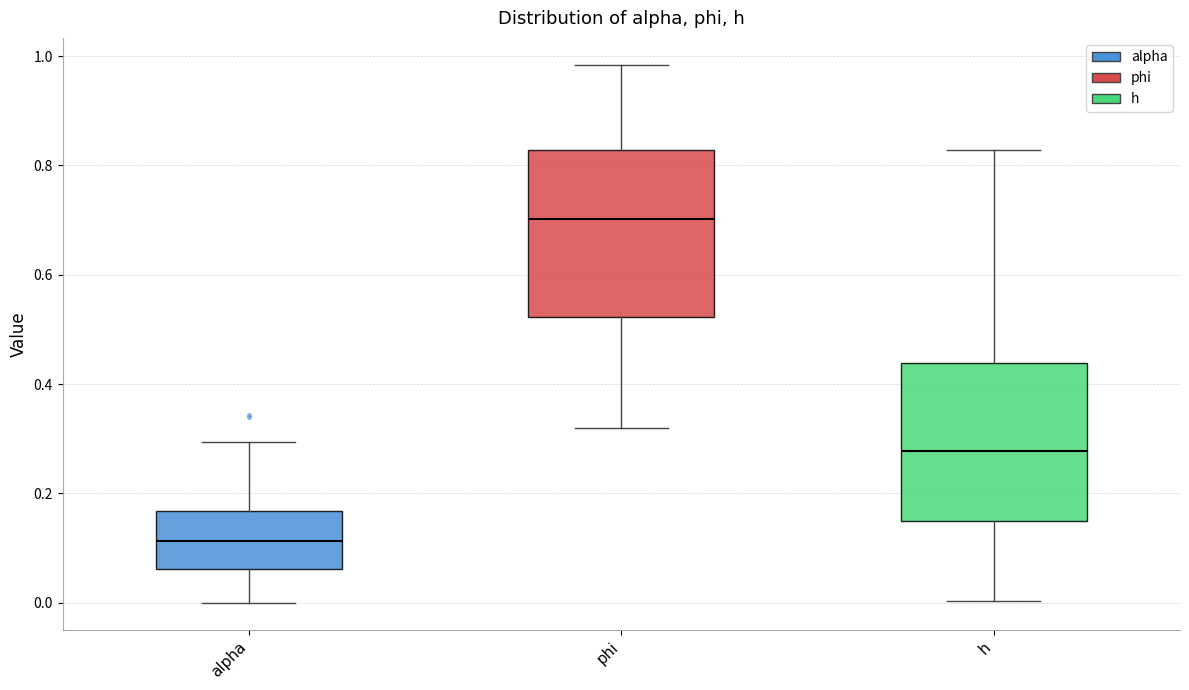

Reading left to right, transcribe this box plot: for each box, give where its median line is, the range the box spans, and where its two whiskers end, as read against the y-axis. The values are not printed on the chart, so give them approximately, as read against the axis.

alpha: median 0.12, box 0.06 to 0.16, whiskers 0.00 to 0.30
phi: median 0.70, box 0.52 to 0.82, whiskers 0.32 to 0.98
h: median 0.28, box 0.16 to 0.44, whiskers 0.00 to 0.82